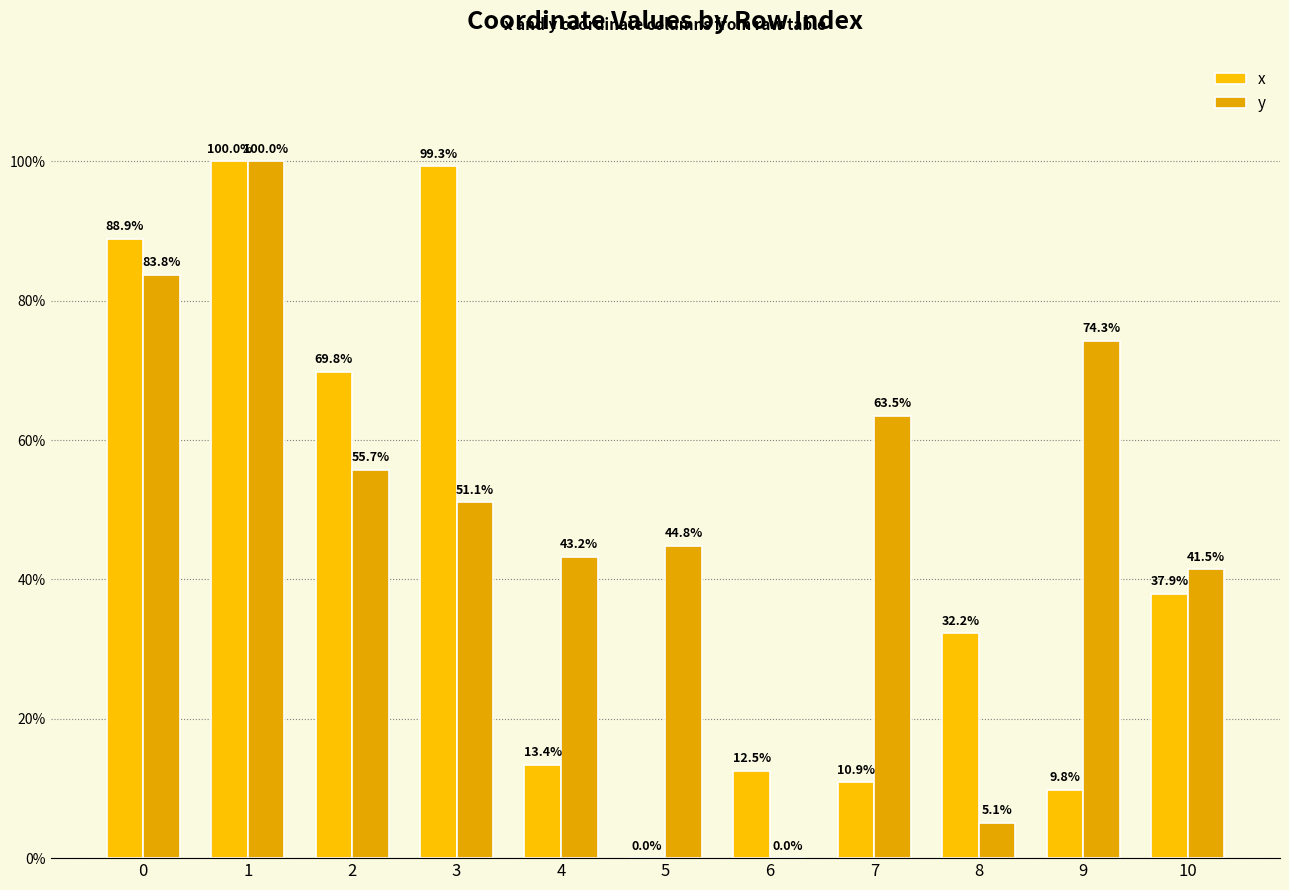

Are the bars horizontal?

No